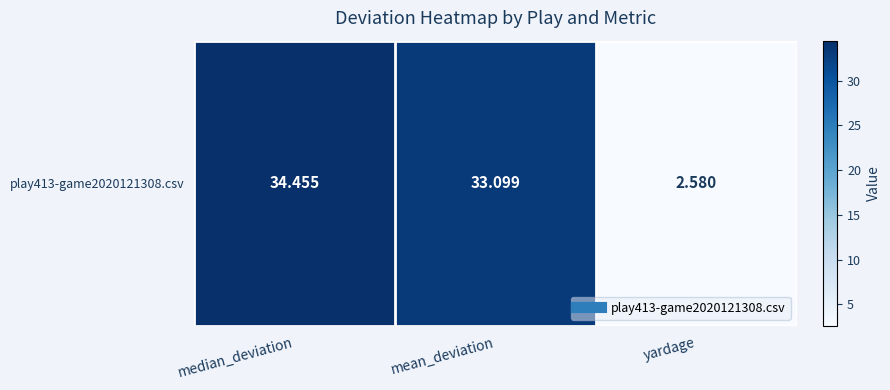

At which label does the data first exceed 33?

median_deviation